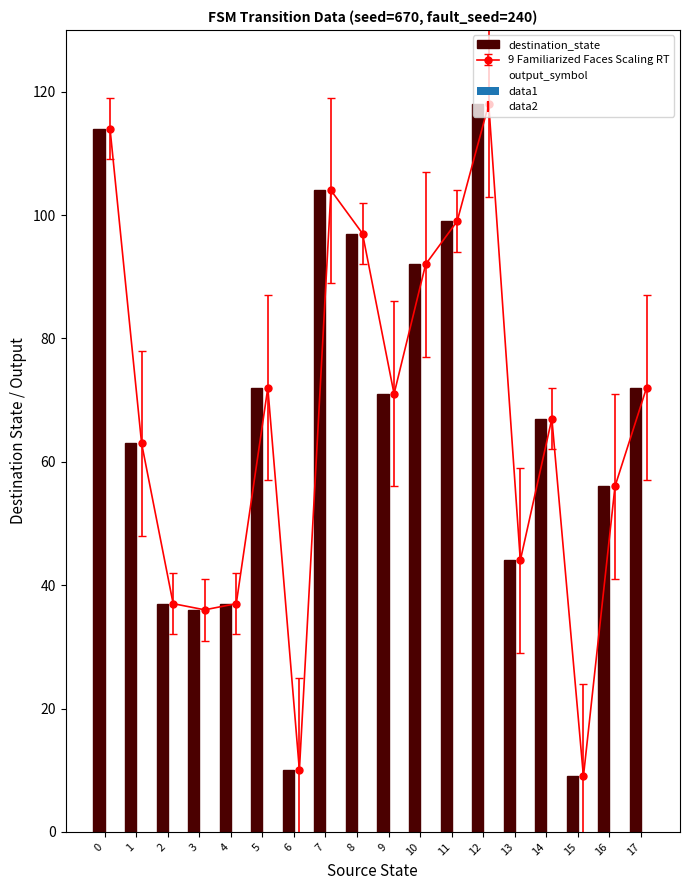

The value of output_symbol at 2 is 1. True or false?

True